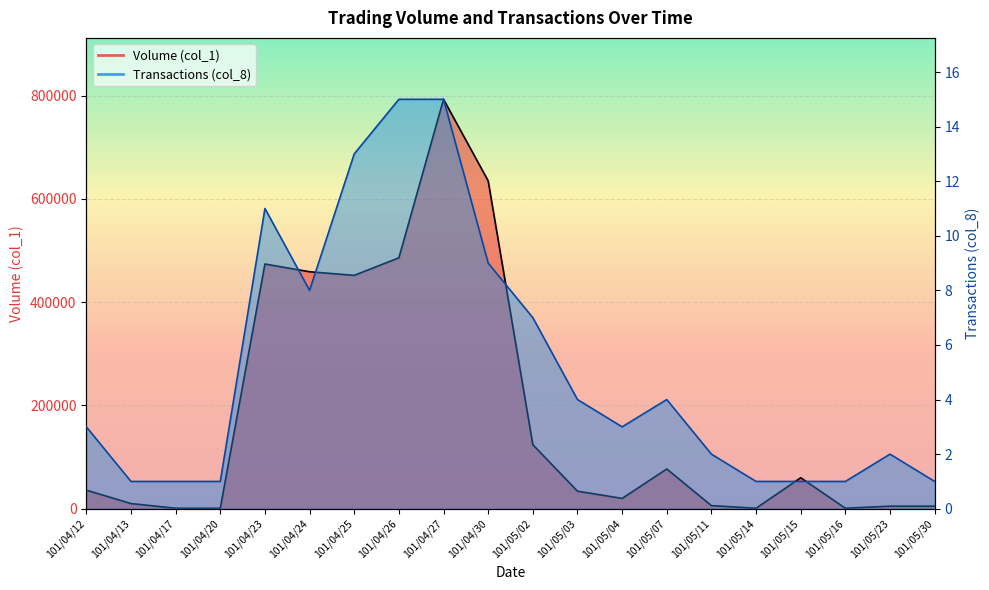

Count the number of categories in the chart.

20